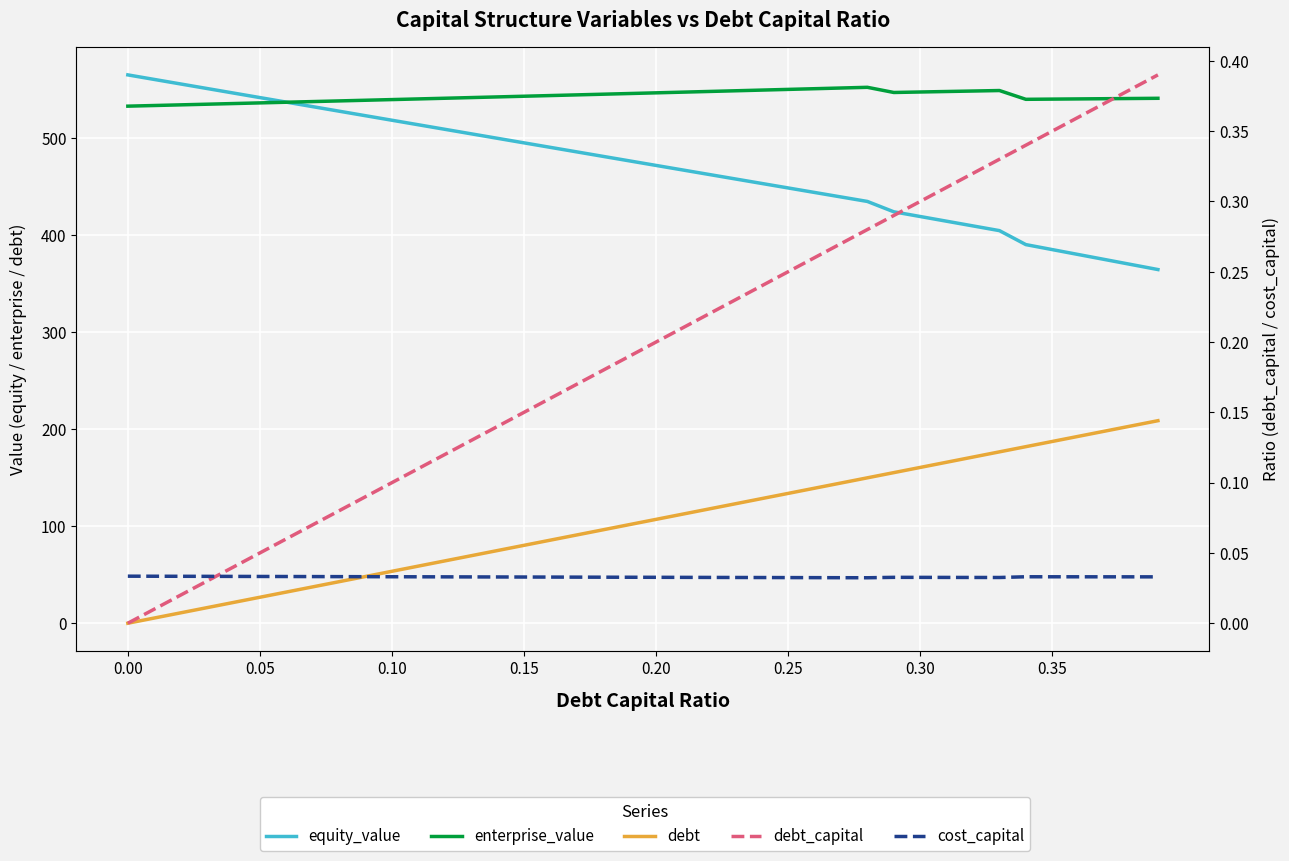

What is the average value of the debt series?

104.3